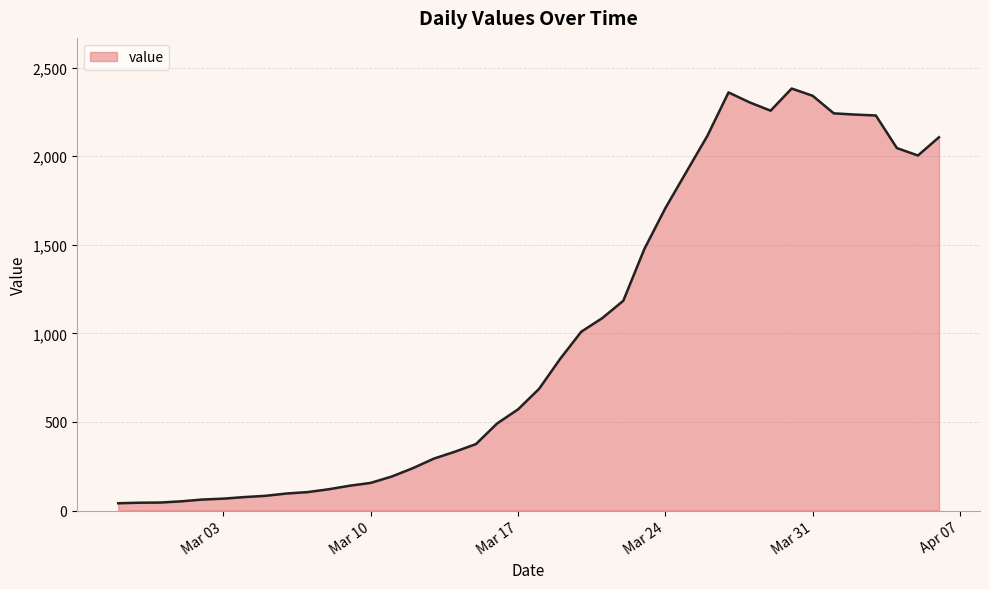

What is the maximum value shown in the chart?

2382